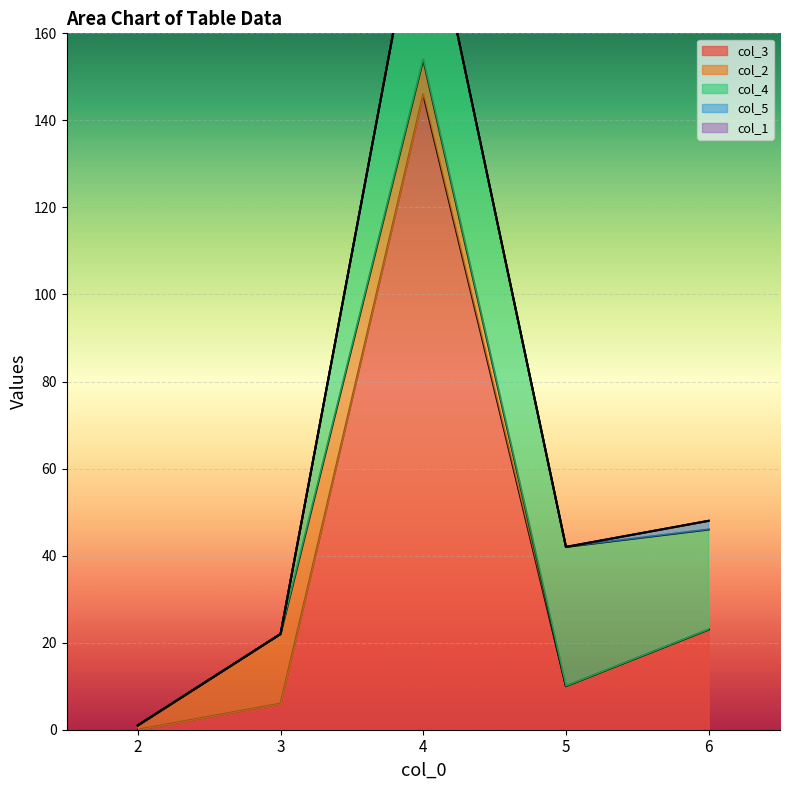

Reading left to right, transcribe all the data shown in this chart.

col_3: 0	6	146	10	23
col_2: 1	16	8	0	0
col_4: 0	0	43	32	23
col_5: 0	0	0	0	2
col_1: 0	0	0	0	0